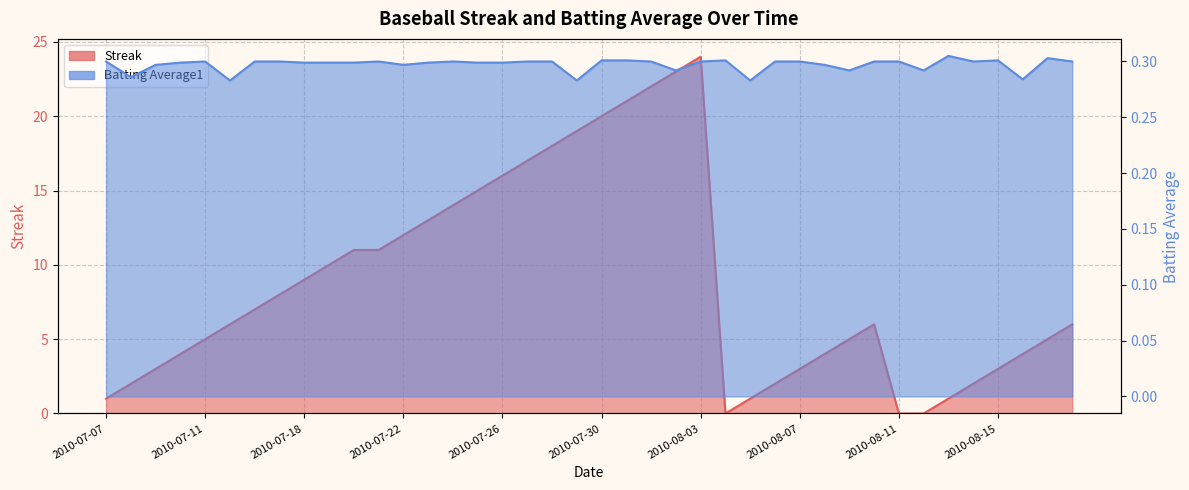

List the labels in order of Batting Average1 value, smallest first.

2010-07-15, 2010-07-29, 2010-08-05, 2010-08-16, 2010-07-08, 2010-08-02, 2010-08-09, 2010-08-12, 2010-07-09, 2010-07-22, 2010-08-08, 2010-07-10, 2010-07-18, 2010-07-19, 2010-07-20, 2010-07-23, 2010-07-25, 2010-07-26, 2010-07-07, 2010-07-11, 2010-07-16, 2010-07-17, 2010-07-21, 2010-07-24, 2010-07-27, 2010-07-28, 2010-08-01, 2010-08-03, 2010-08-06, 2010-08-07, 2010-08-10, 2010-08-11, 2010-08-14, 2010-08-18, 2010-07-30, 2010-07-31, 2010-08-04, 2010-08-15, 2010-08-17, 2010-08-13